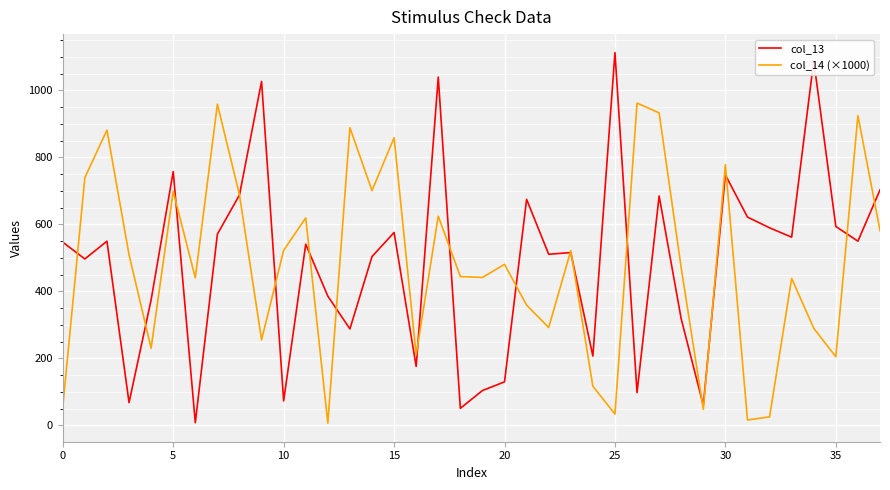

What is the maximum value for col_14 (×1000)?

962.4